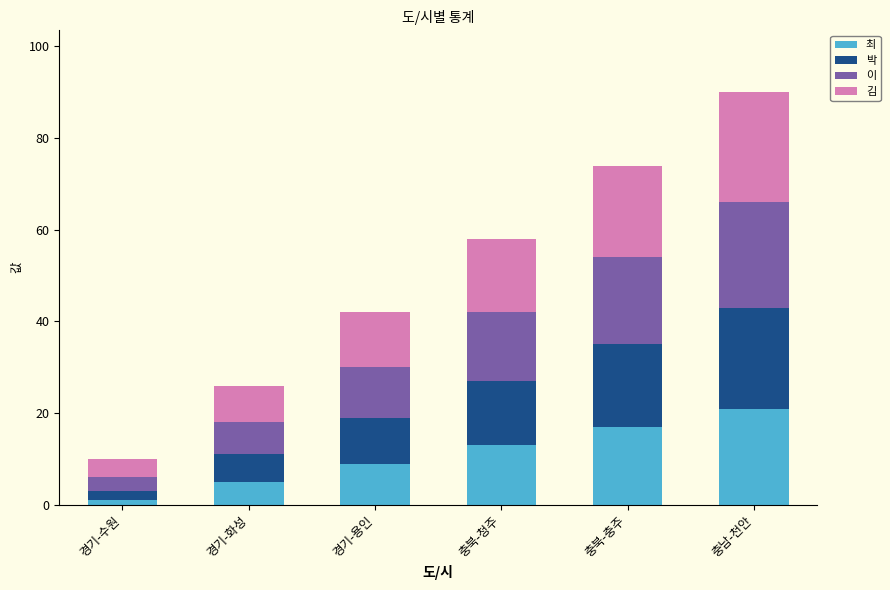

What are all the series names shown in the legend?

최, 박, 이, 김